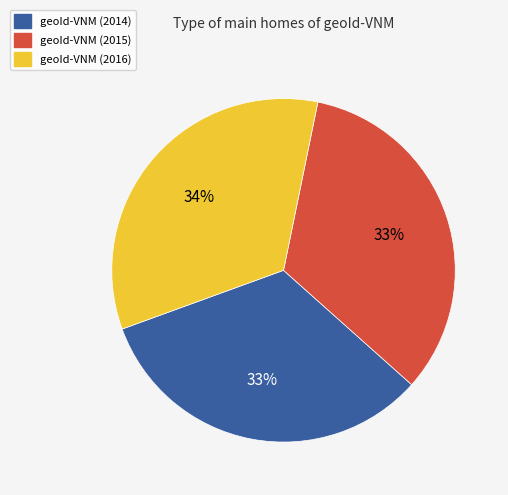

Do geoId-VNM (2016) and geoId-VNM (2014) together represent more than half of the pie?

Yes